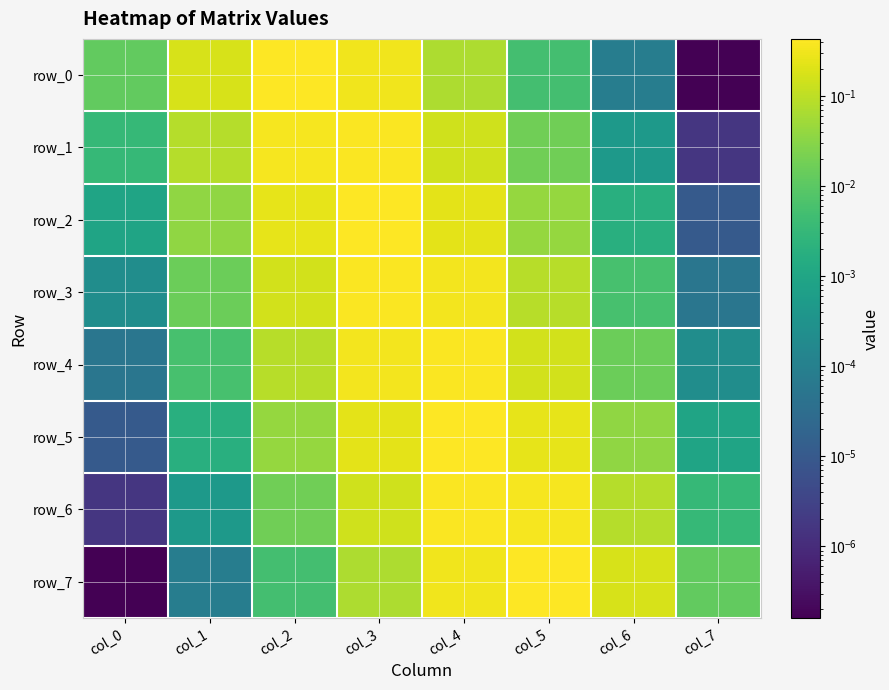

Which has a higher value, col_5 or col_1?

col_1